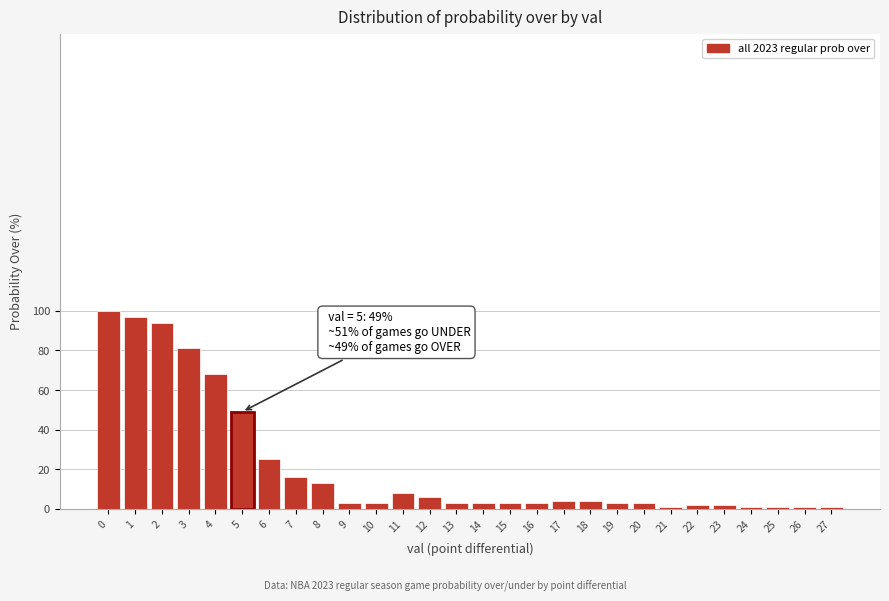

Reading left to right, extract all data points from this chart.

100	97	94	81	68	49	25	16	13	3	3	8	6	3	3	3	3	4	4	3	3	1	2	2	1	1	1	1